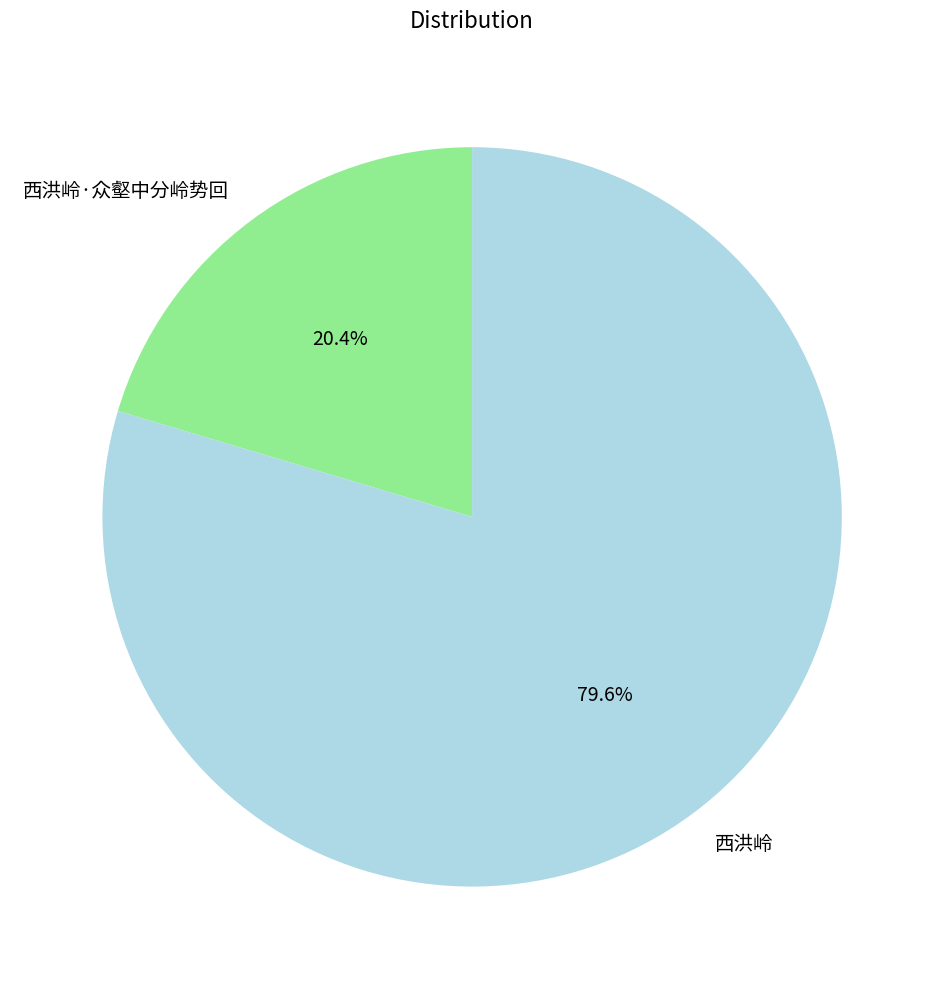

What percentage is the 西洪岭·众壑中分岭势回 slice, to the nearest percent?

20%